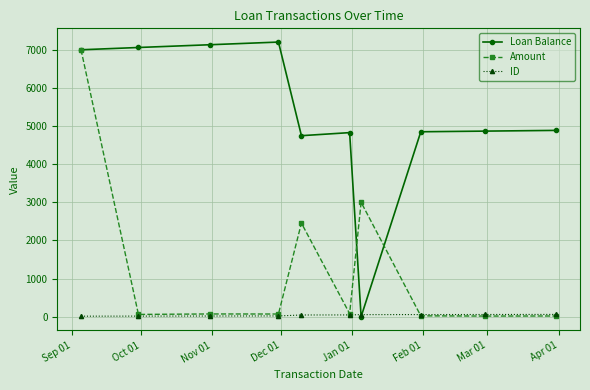

What is the value of the Loan Balance point at the 8th from the left?

4849.9